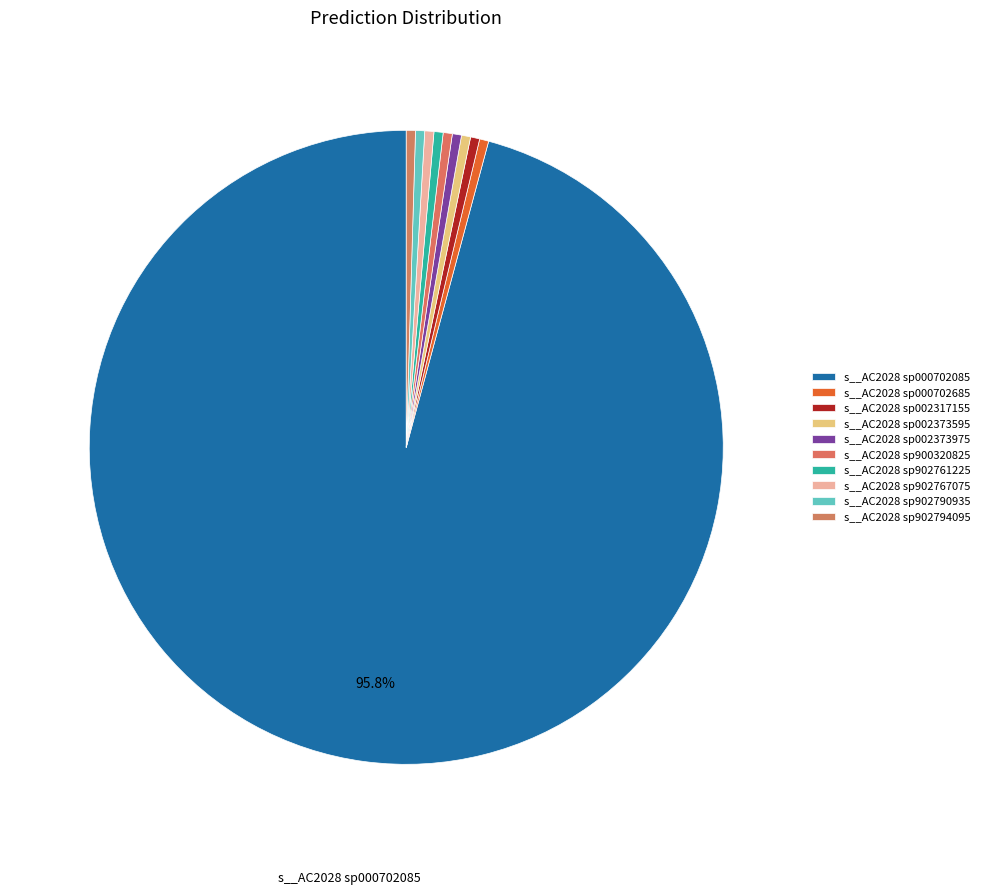

What is the majority slice?

s__AC2028 sp000702085